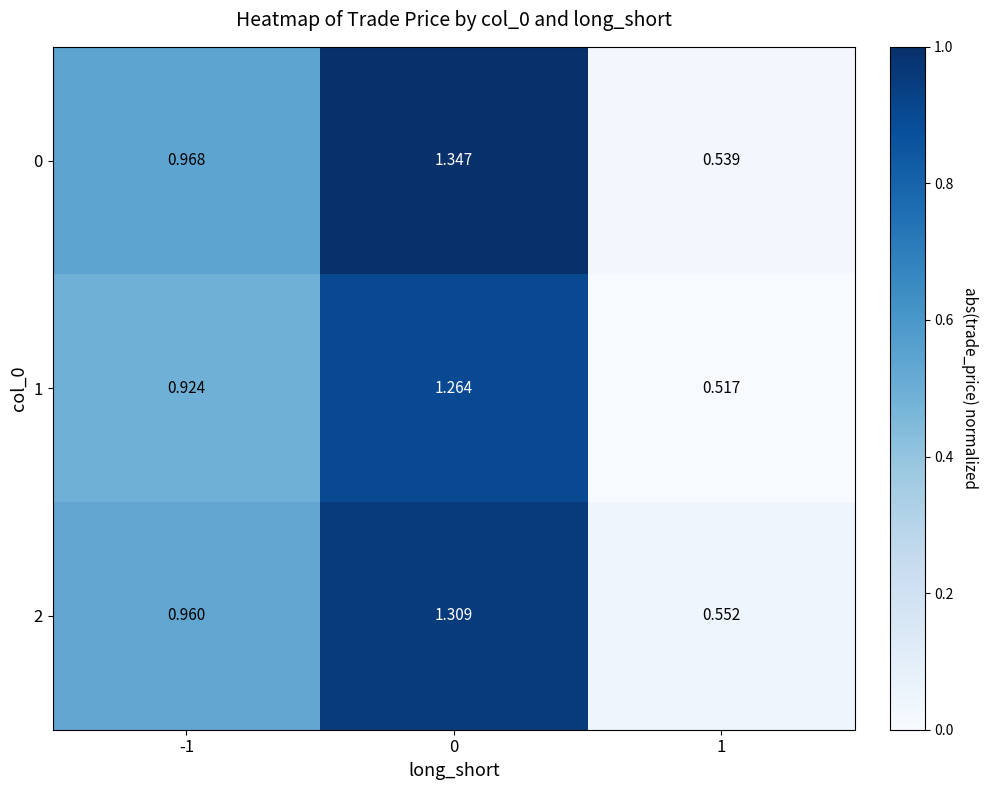

How many categories are shown in the chart?

3